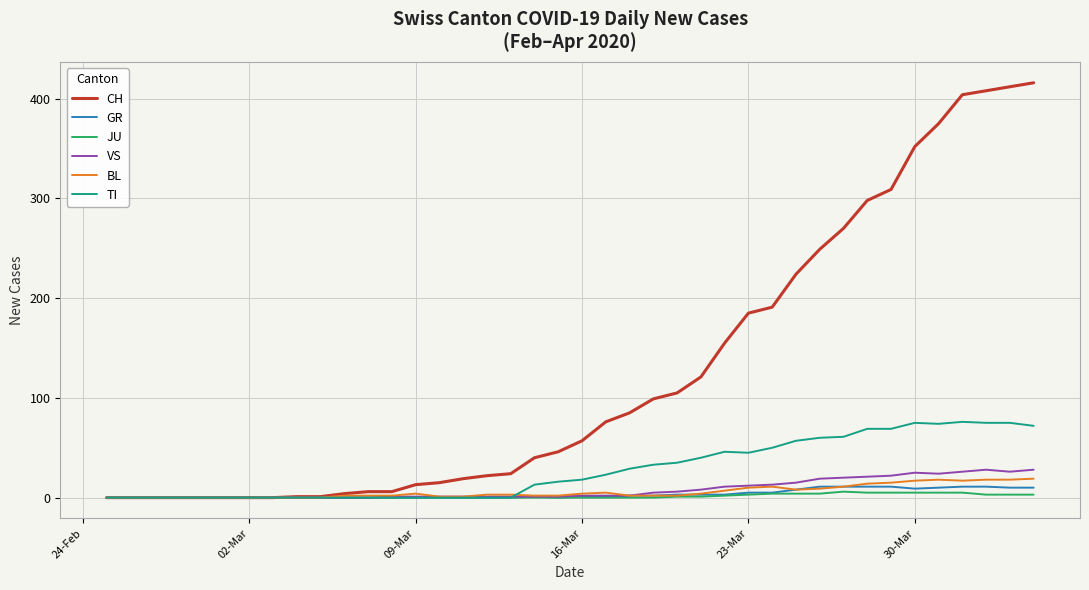

Which series has the largest range (max minus min)?

CH